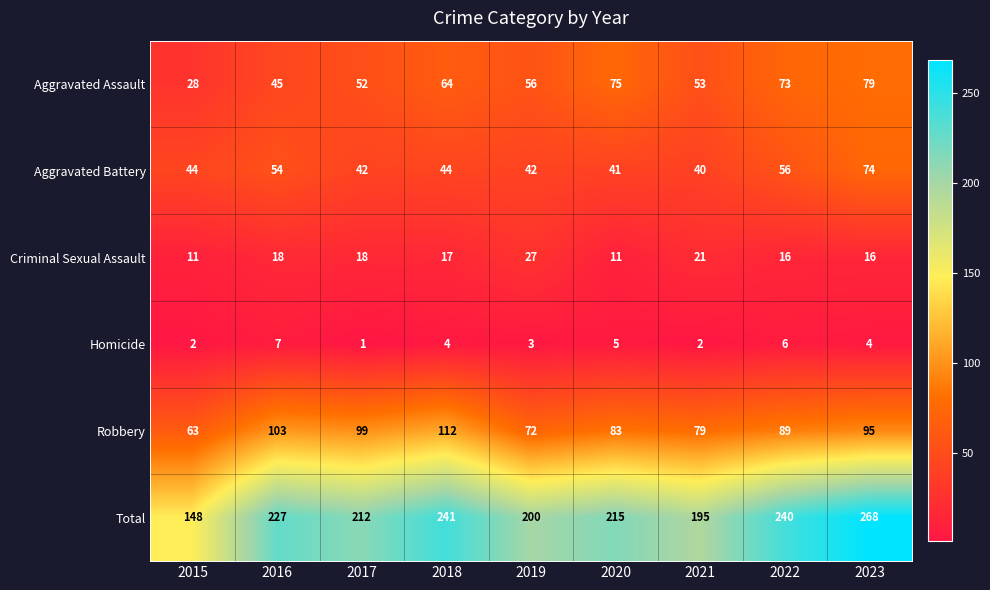

At which category does the chart reach its minimum across all series?

2017